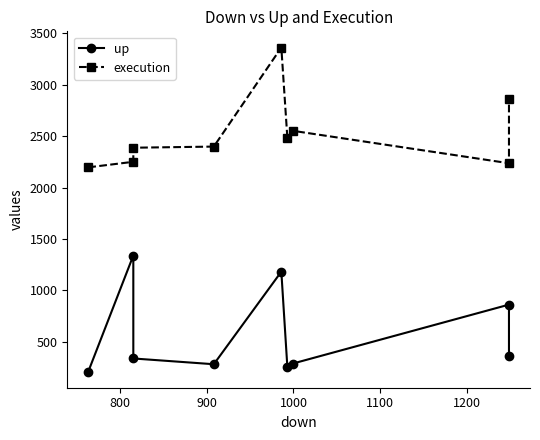

True or false: execution has more than 0 points higher than both neighbors.

True